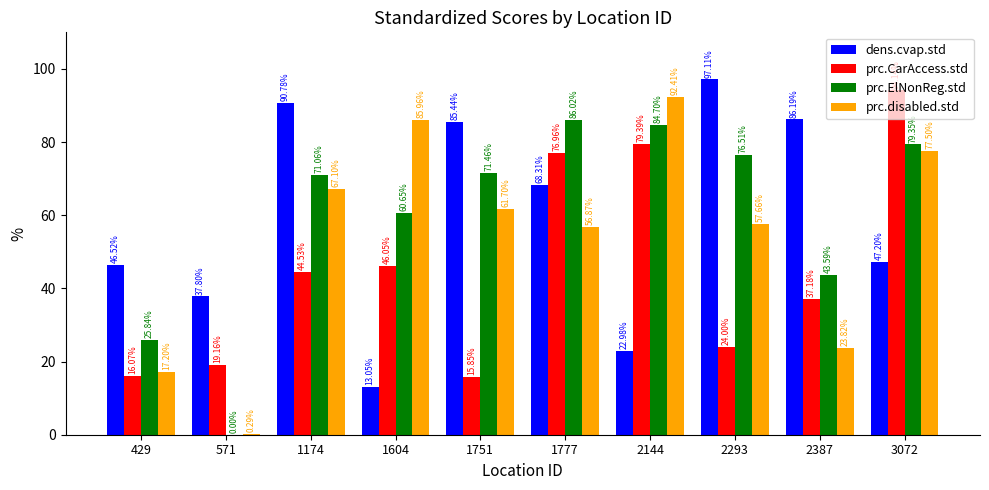

Is the value of prc.ElNonReg.std at 2144 greater than the value of prc.CarAccess.std at 2387?

Yes